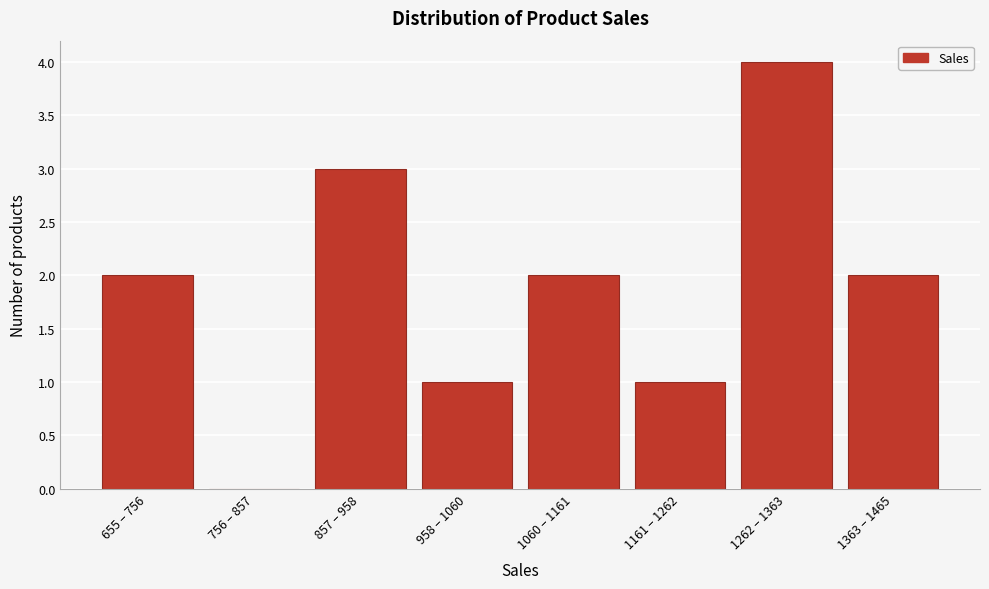

Reading right to left, extract all data points from this chart.

1363 – 1465=2	1262 – 1363=4	1161 – 1262=1	1060 – 1161=2	958 – 1060=1	857 – 958=3	756 – 857=0	655 – 756=2